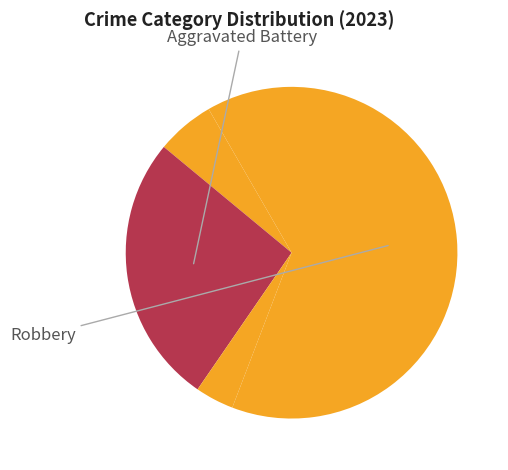

How many slices are in this pie chart?

4